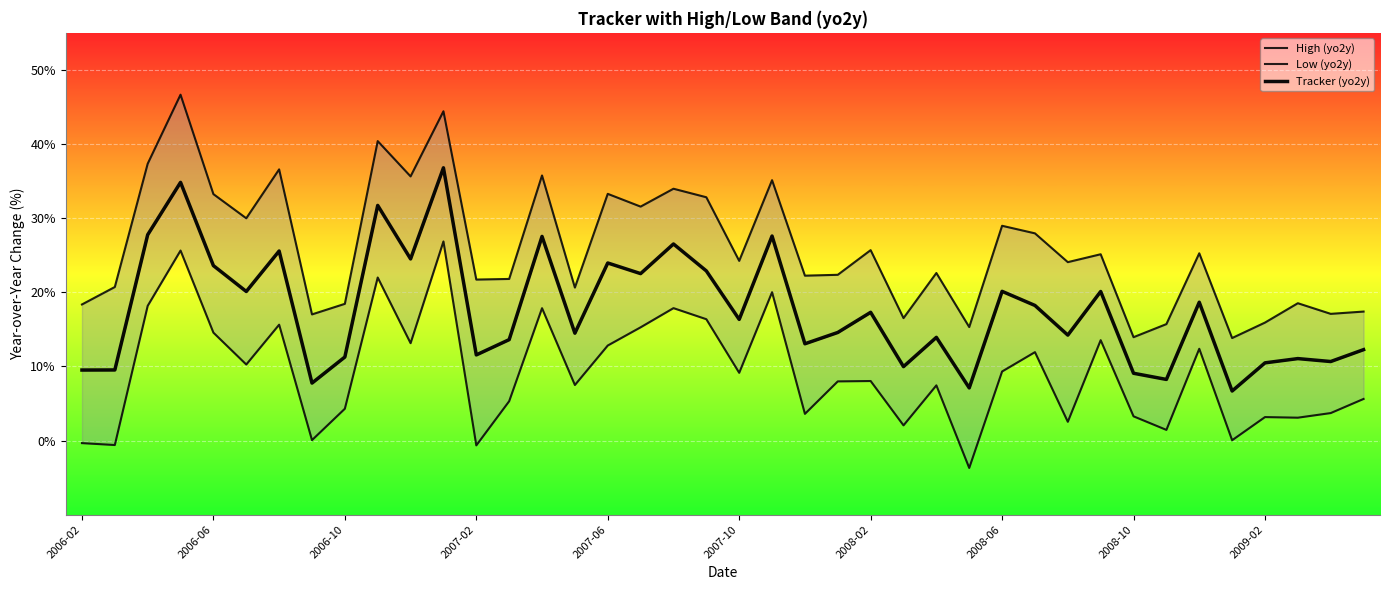

What are all the series names shown in the legend?

High (yo2y), Low (yo2y), Tracker (yo2y)